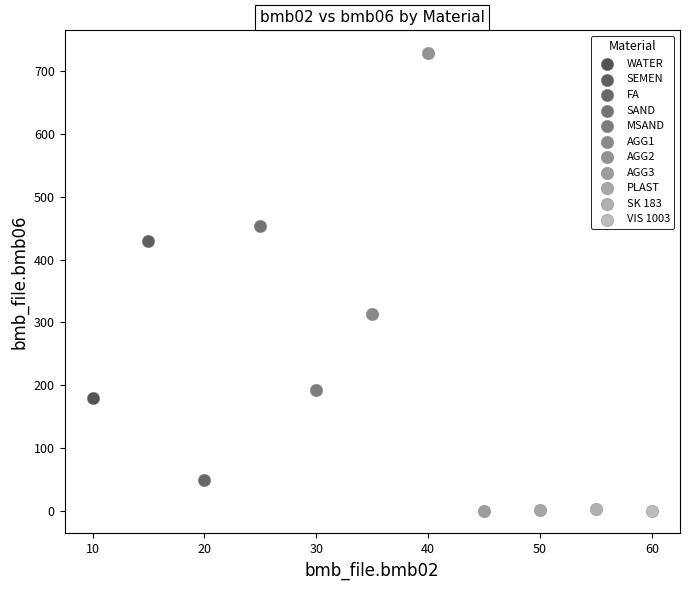

What are all the series names shown in the legend?

WATER, SEMEN, FA, SAND, MSAND, AGG1, AGG2, AGG3, PLAST, SK 183, VIS 1003